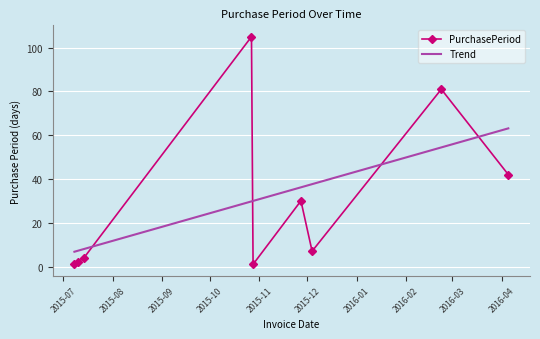

What is the maximum value for PurchasePeriod?

105.0